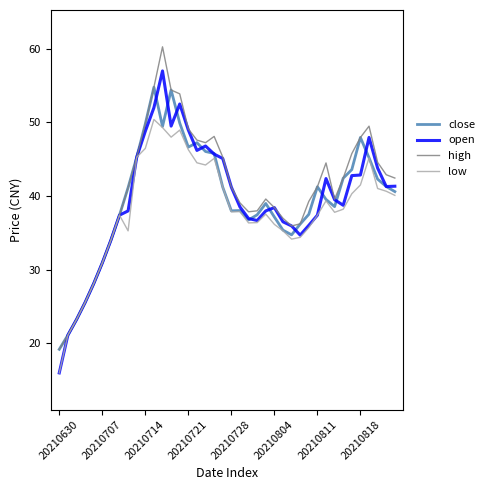

At how many categories does at least one series exceed 33?

34